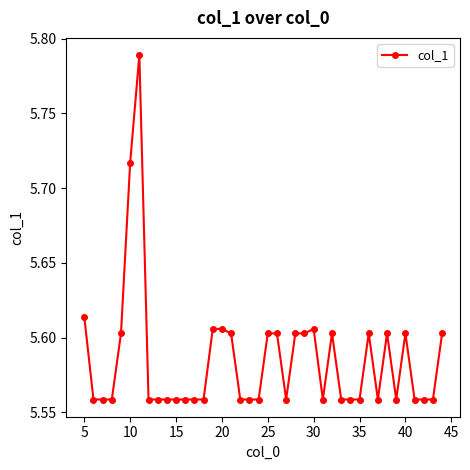

How many values are between 5 and 6?

40